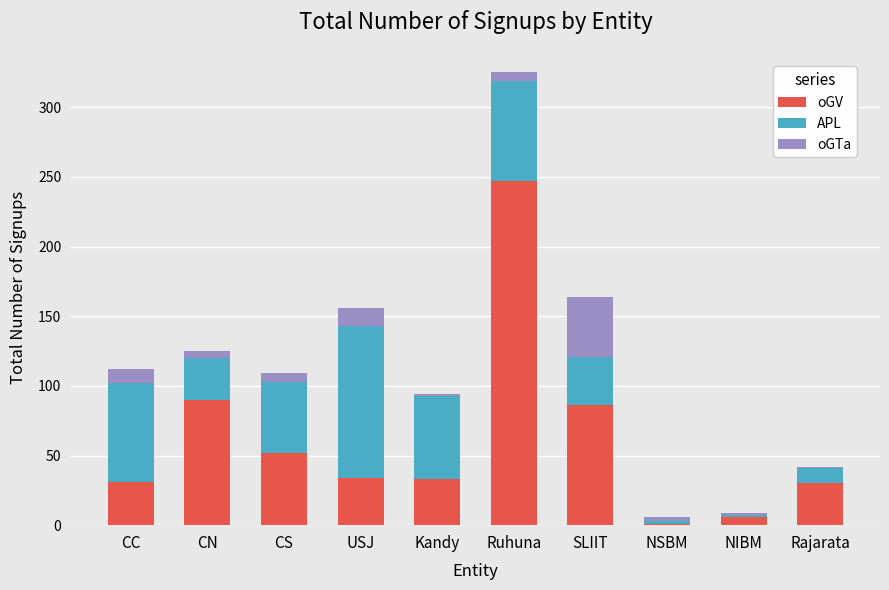

Is it true that oGV equals 42 at CC?

False